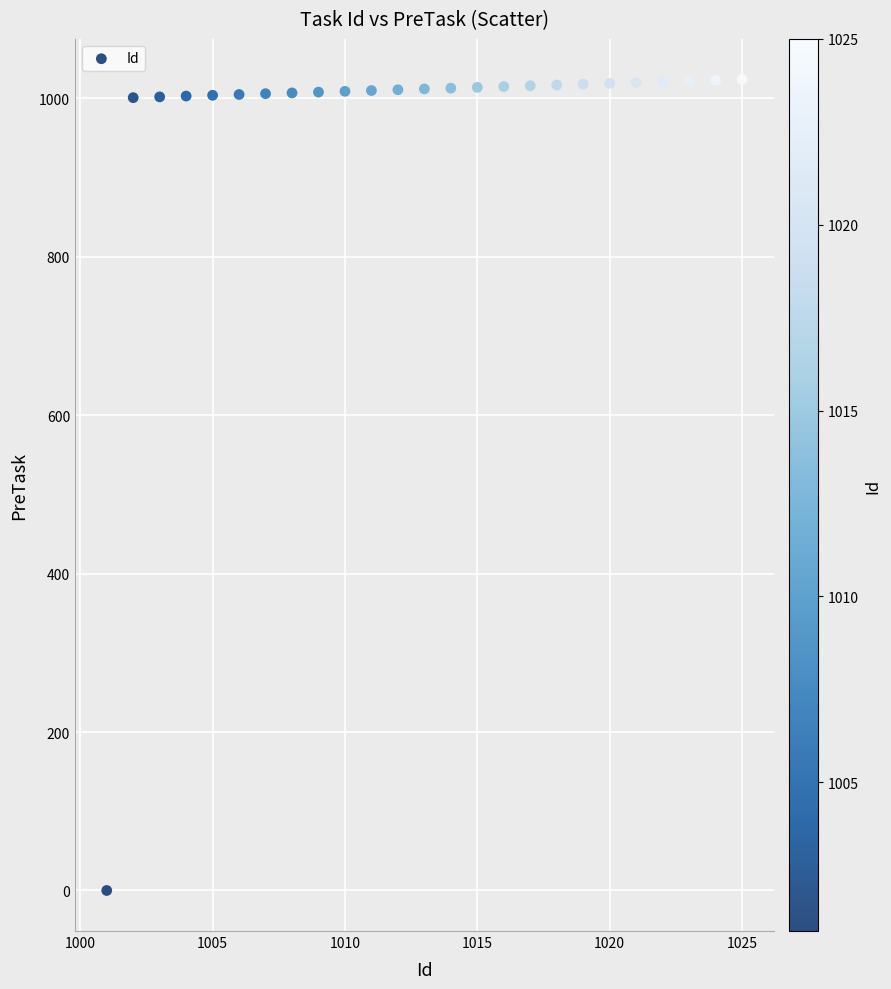

What is the range of Y values (max minus min)?

1024